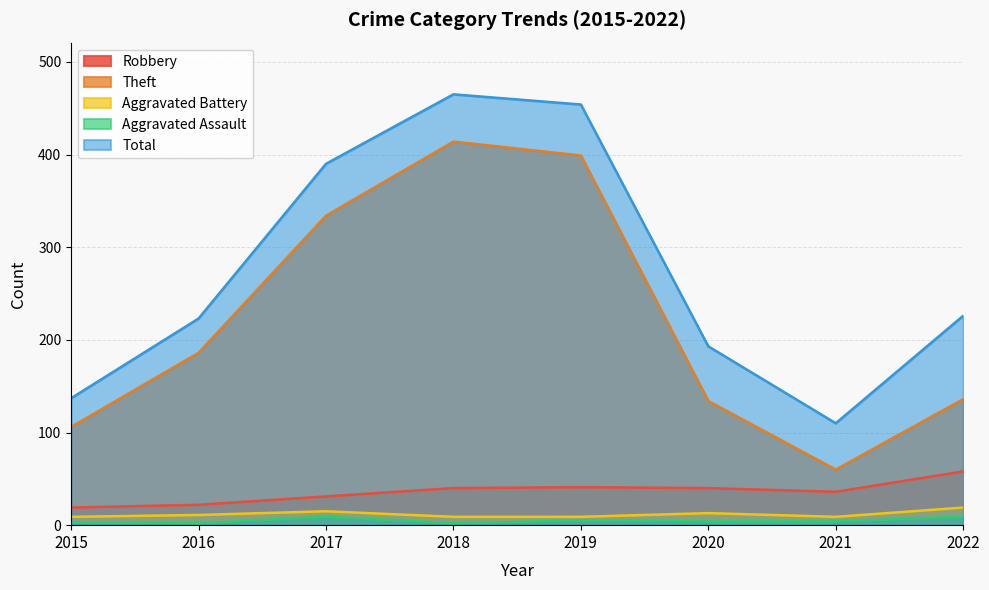

True or false: Theft and Total intersect in this chart.

False